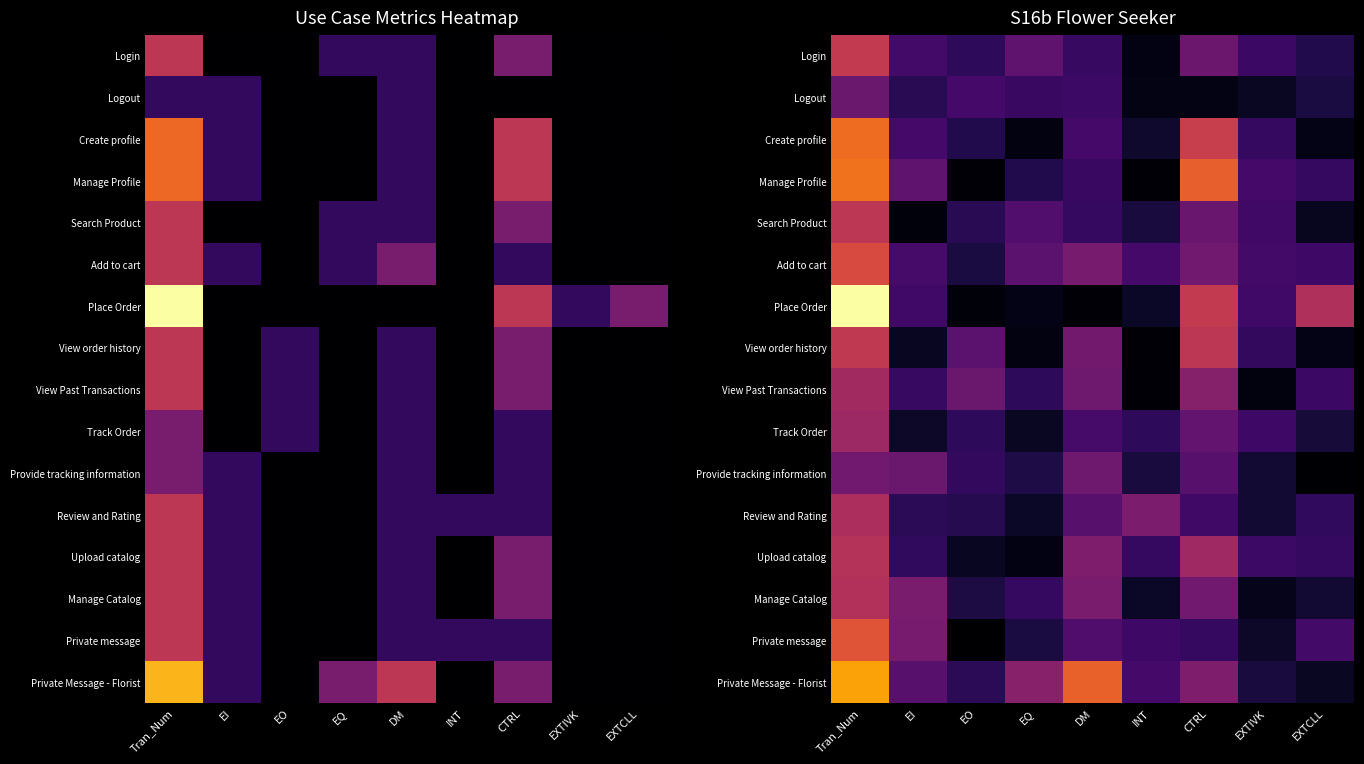

Rank the series at EI from highest to lowest value.

Manage Catalog, Private message, Provide tracking information, Manage Profile, Private Message - Florist, Add to cart, Create profile, Login, Place Order, View Past Transactions, Upload catalog, Review and Rating, Logout, Track Order, View order history, Search Product